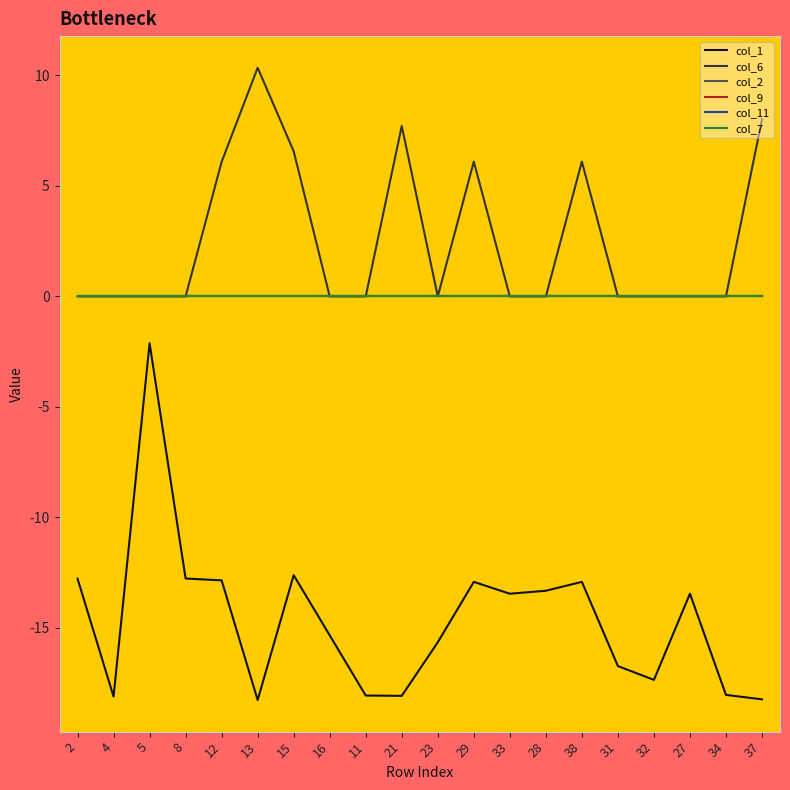

Reading right to left, transcribe all the data shown in this chart.

col_1: -18.2	-18.0	-13.5	-17.4	-16.7	-12.9	-13.3	-13.5	-12.9	-15.7	-18.1	-18.1	-15.3	-12.6	-18.3	-12.9	-12.8	-2.1	-18.1	-12.8
col_6: 8.0	0.0	0.0	0.0	0.0	6.1	0.0	0.0	6.1	0.0	7.7	0.0	0.0	6.6	10.4	6.1	0.0	0.0	0.0	0.0
col_2: 0.0	0.0	0.0	0.0	0.0	0.0	0.0	0.0	0.0	0.0	0.0	0.0	0.0	0.0	0.0	0.0	0.0	0.0	0.0	0.0
col_9: 0.0	0.0	0.0	0.0	0.0	0.0	0.0	0.0	0.0	0.0	0.0	0.0	0.0	0.0	0.0	0.0	0.0	0.0	0.0	0.0
col_11: 0.0	0.0	0.0	0.0	0.0	0.0	0.0	0.0	0.0	0.0	0.0	0.0	0.0	0.0	0.0	0.0	0.0	0.0	0.0	0.0
col_7: 0.0	0.0	0.0	0.0	0.0	0.0	0.0	0.0	0.0	0.0	0.0	0.0	0.0	0.0	0.0	0.0	0.0	0.0	0.0	0.0